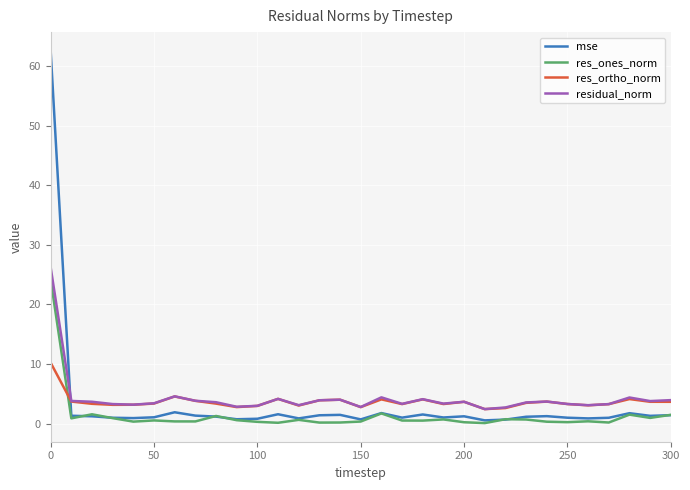

True or false: res_ortho_norm and res_ones_norm intersect in this chart.

True